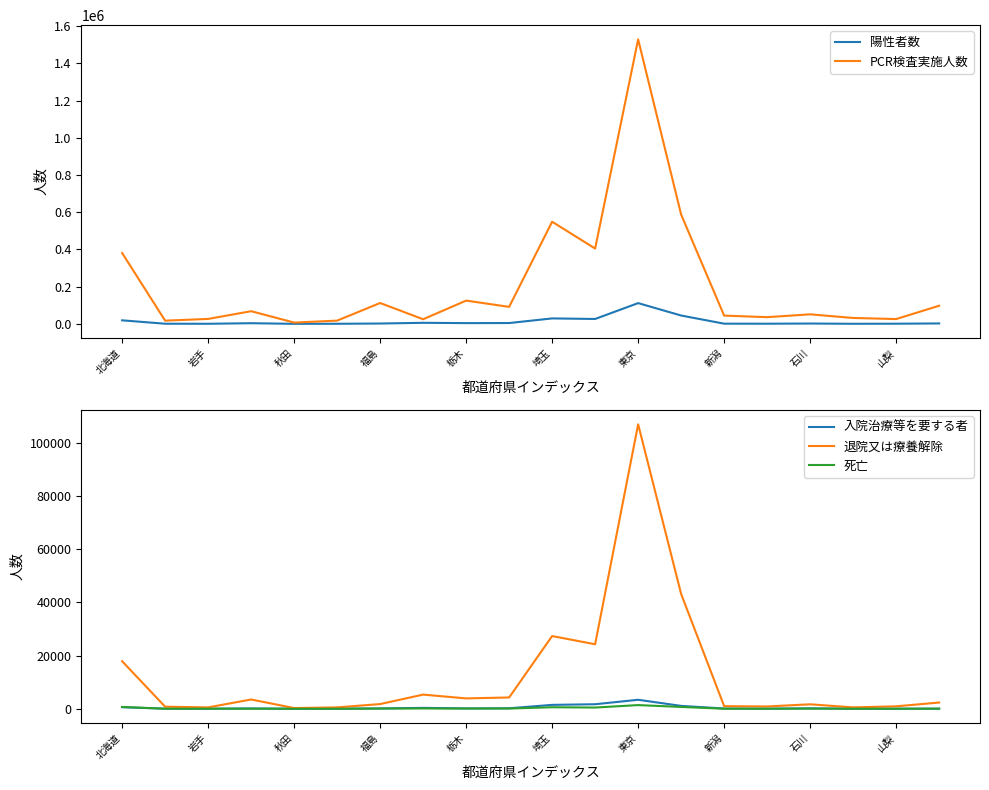

What is the difference between the 入院治療等を要する者 values at 秋田 and 石川?

140